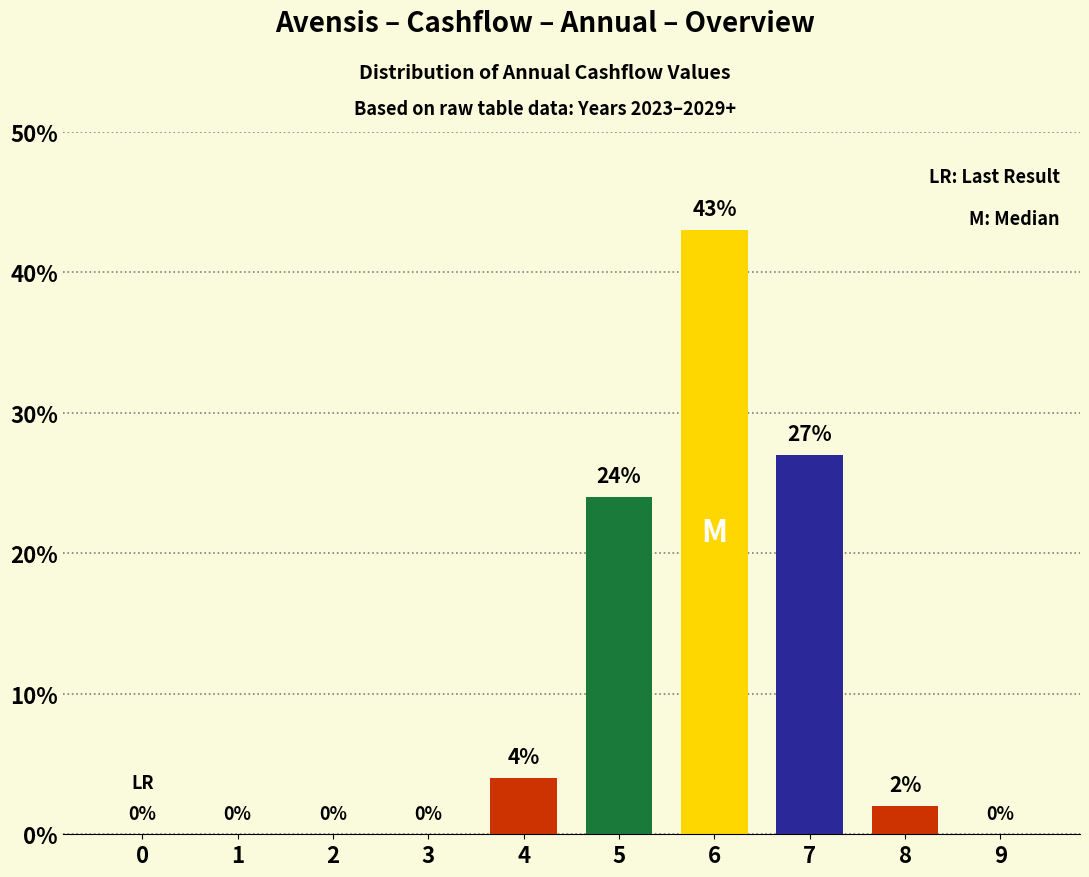

The chart shows a value of 0 at 0. True or false?

True